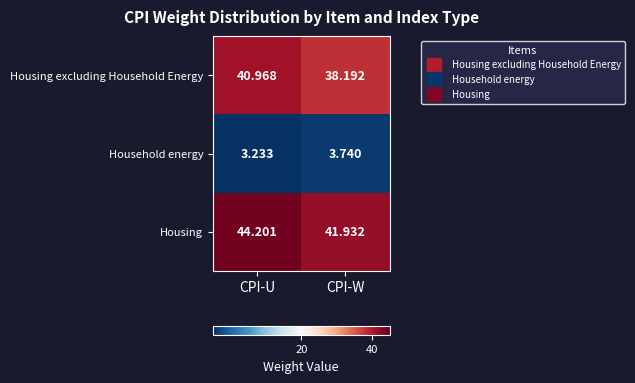

Is the value of Housing at CPI-U greater than the value of Housing excluding Household Energy at CPI-W?

Yes